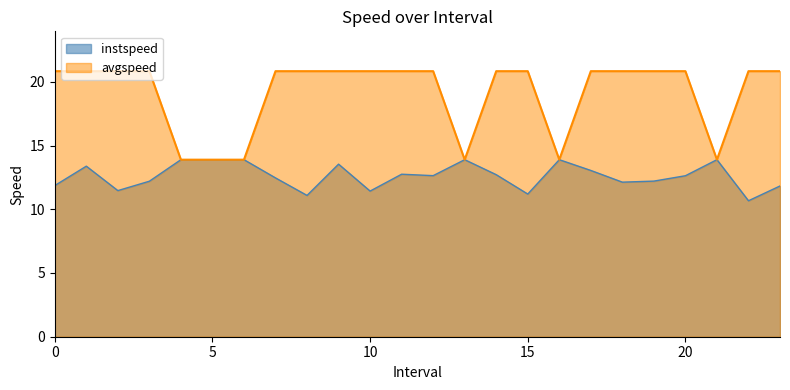

How many data points in instspeed are above 12?

17